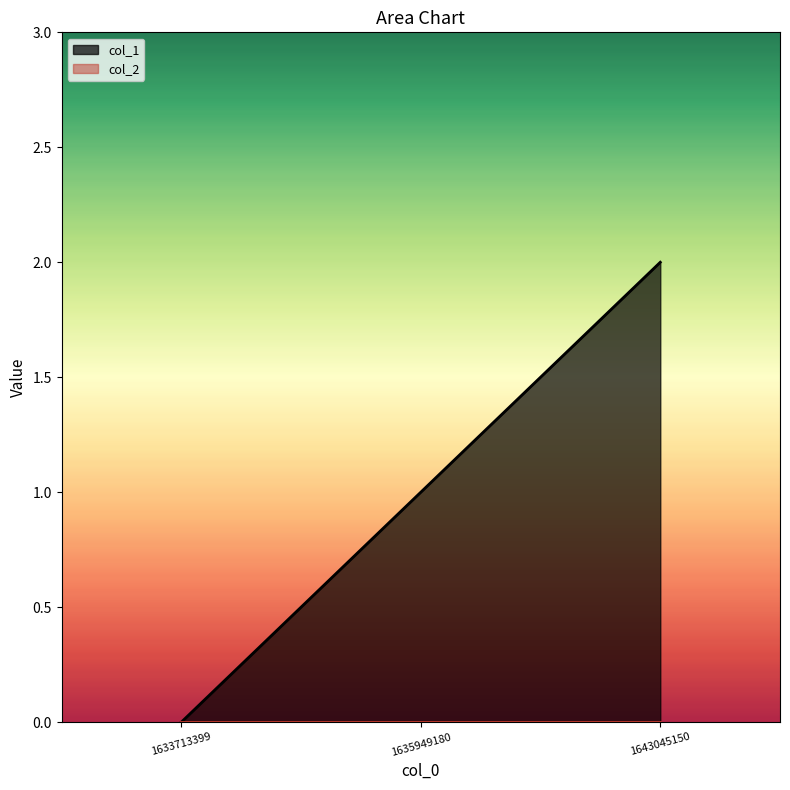

What is the value of the 3rd point from the left?

2